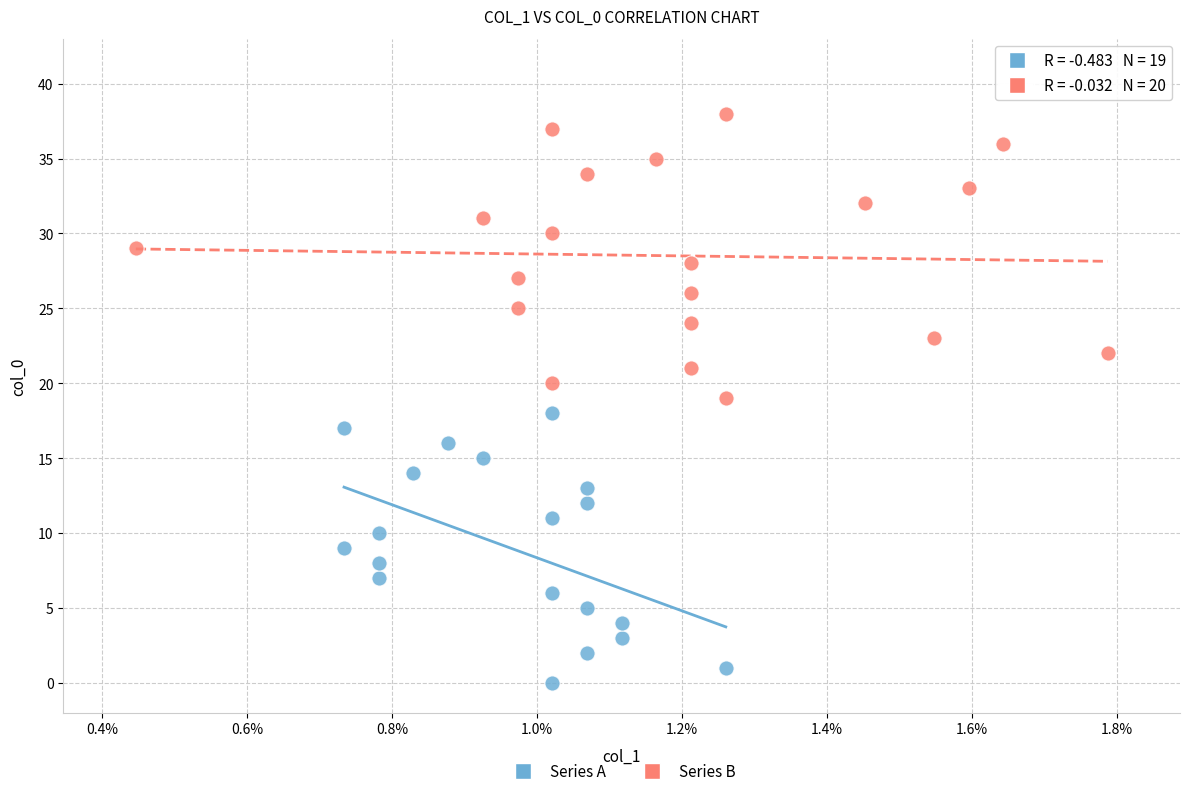

What are all the series names shown in the legend?

Series A, Series B